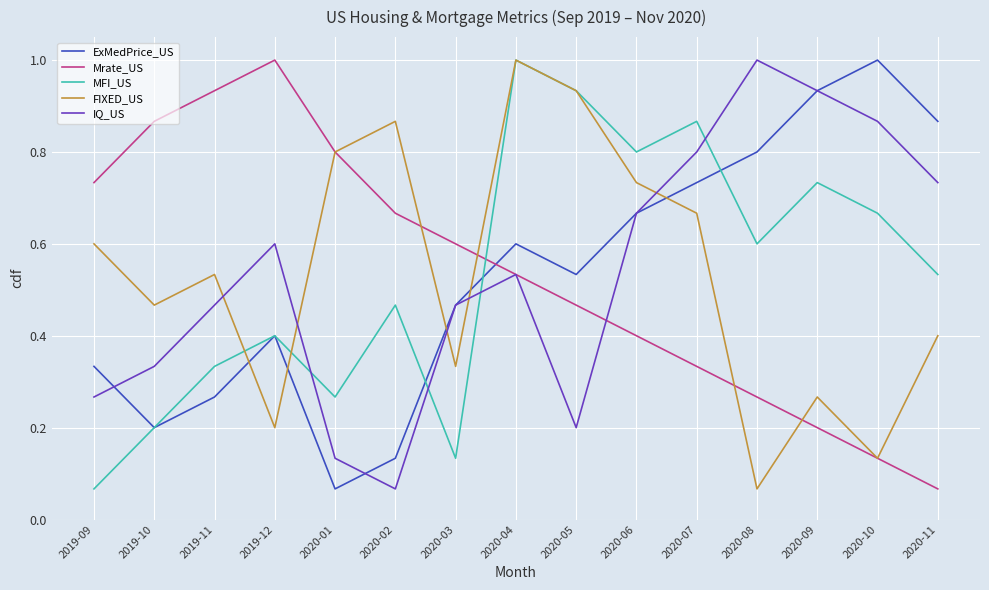

What is the difference between the highest and lowest values at 2020-02?

0.8